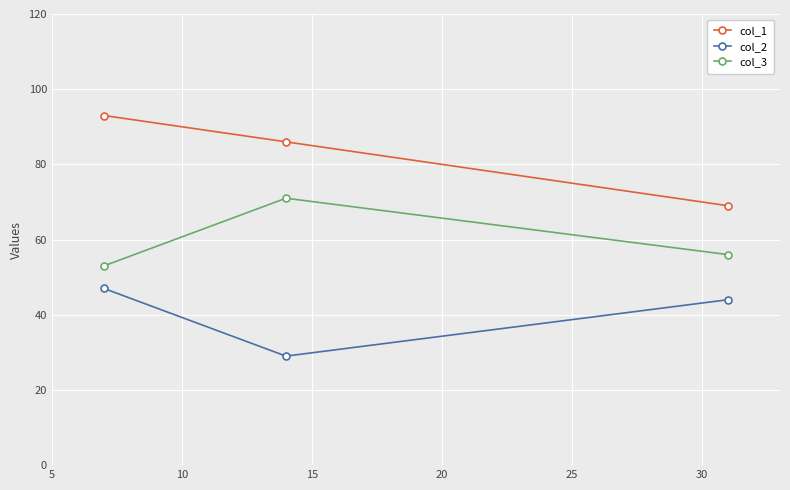

What is the value of the col_2 point at the 2nd from the left?

29